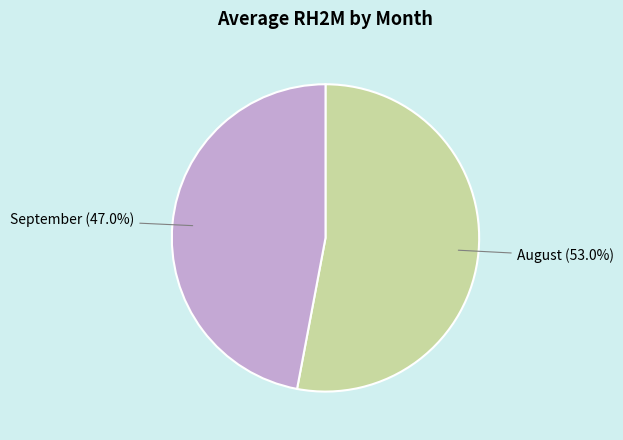

Does any single category account for the majority?

Yes